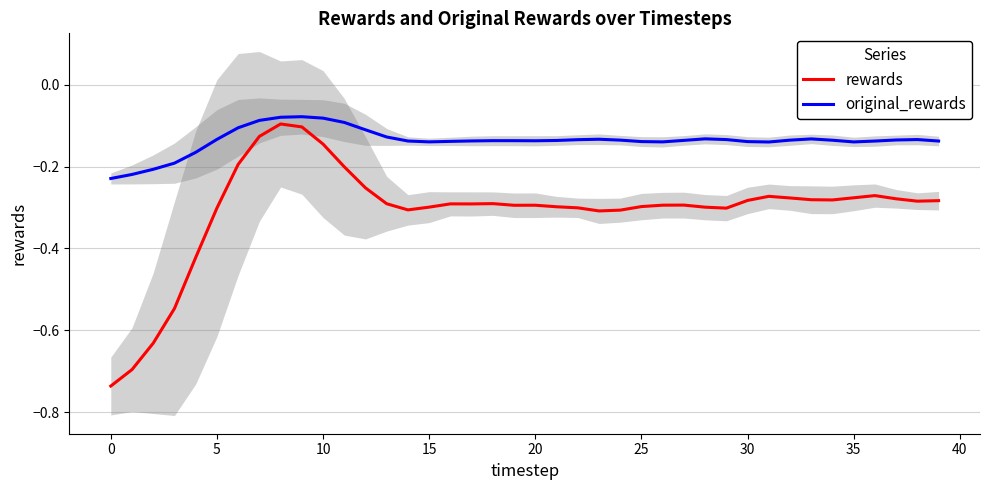

What is the sum of all original_rewards values?

-5.5